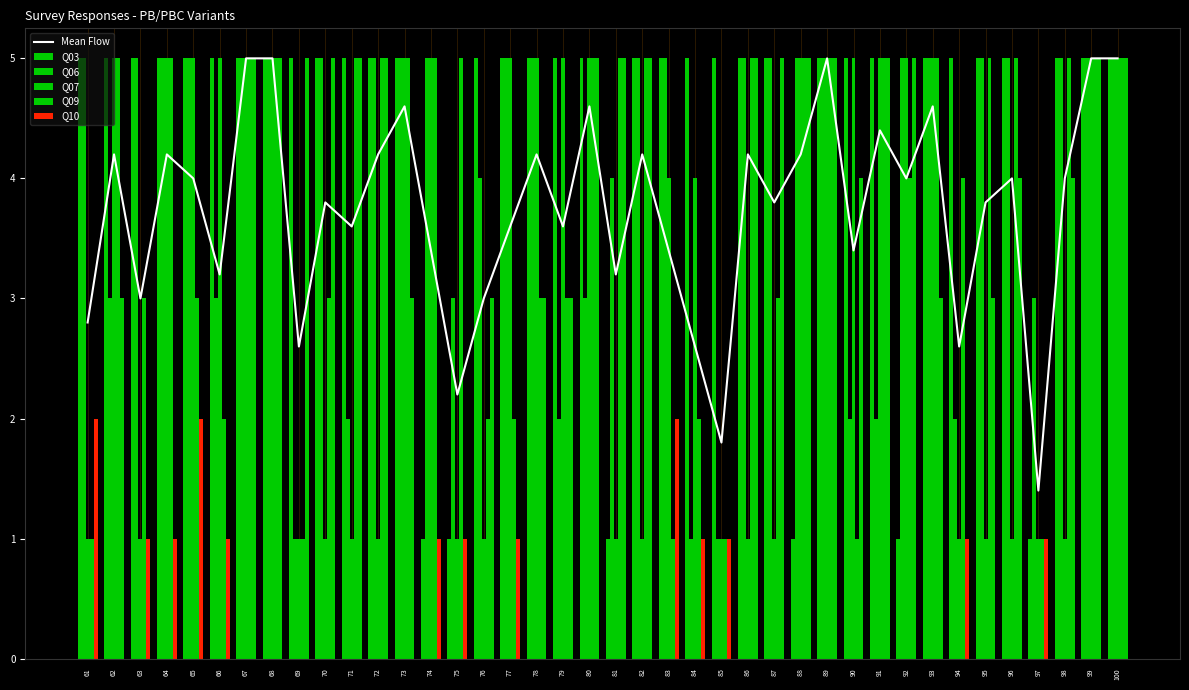

Between 61 and 76, which is larger?

76